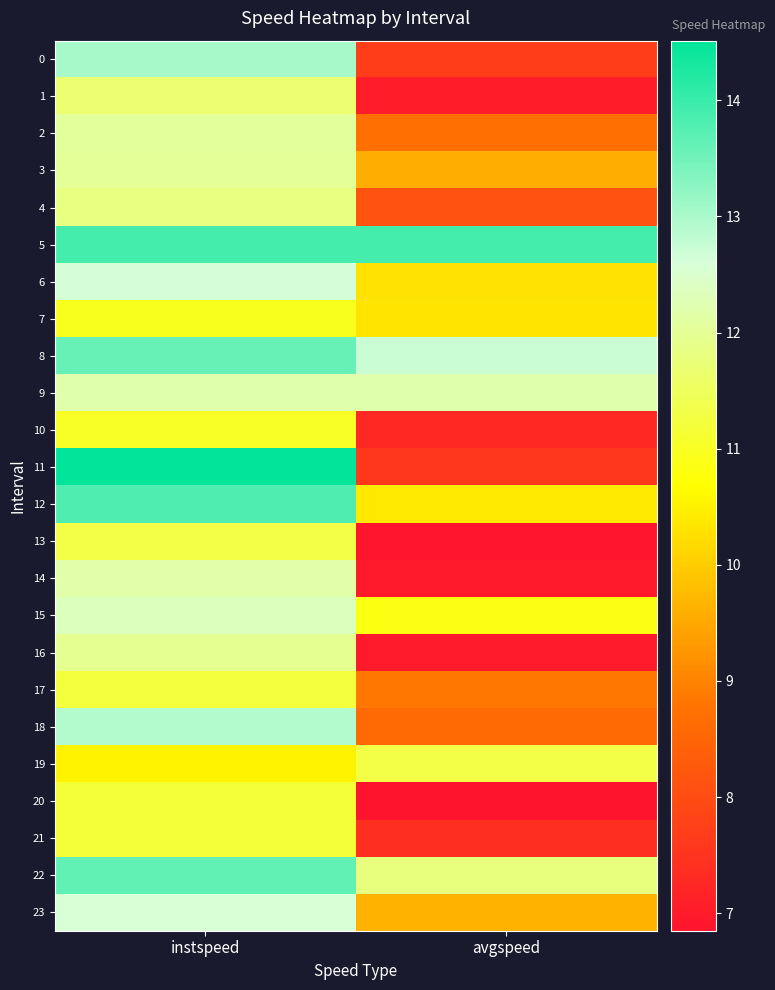

Reading left to right, what are all the values shown in this chart?

0: instspeed=13.0	avgspeed=7.7
1: instspeed=11.7	avgspeed=7.0
2: instspeed=12.0	avgspeed=8.7
3: instspeed=12.0	avgspeed=9.6
4: instspeed=11.8	avgspeed=8.1
5: instspeed=13.9	avgspeed=13.9
6: instspeed=12.6	avgspeed=10.3
7: instspeed=10.9	avgspeed=10.3
8: instspeed=13.6	avgspeed=12.7
9: instspeed=12.2	avgspeed=12.2
10: instspeed=11.0	avgspeed=7.3
11: instspeed=14.5	avgspeed=7.6
12: instspeed=13.8	avgspeed=10.4
13: instspeed=11.3	avgspeed=6.9
14: instspeed=12.2	avgspeed=7.0
15: instspeed=12.4	avgspeed=10.8
16: instspeed=12.0	avgspeed=7.0
17: instspeed=11.2	avgspeed=8.8
18: instspeed=12.9	avgspeed=8.6
19: instspeed=10.5	avgspeed=11.3
20: instspeed=11.2	avgspeed=6.8
21: instspeed=11.2	avgspeed=7.4
22: instspeed=13.6	avgspeed=11.8
23: instspeed=12.6	avgspeed=9.6